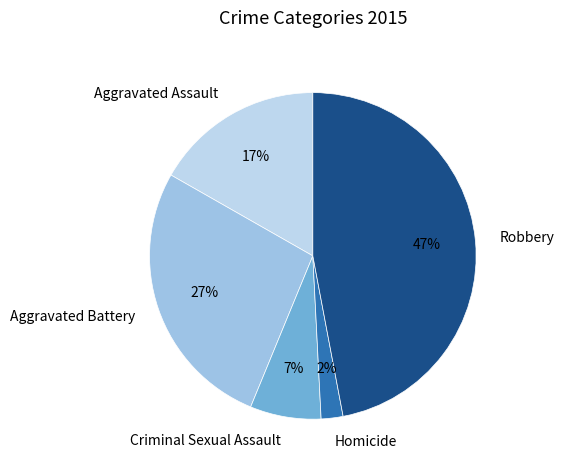

What is the largest slice in the pie chart?

Robbery